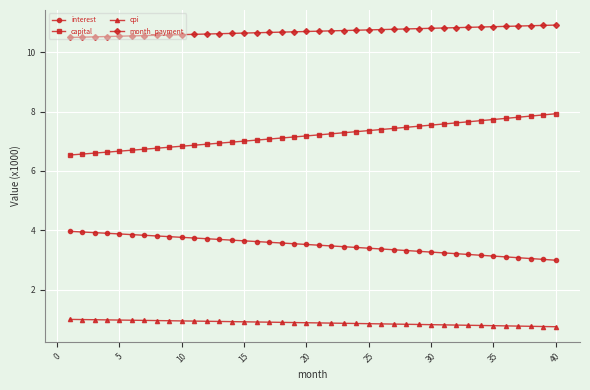

Rank the series by their average value, from lowest to highest.

cpi, interest, capital, month_payment